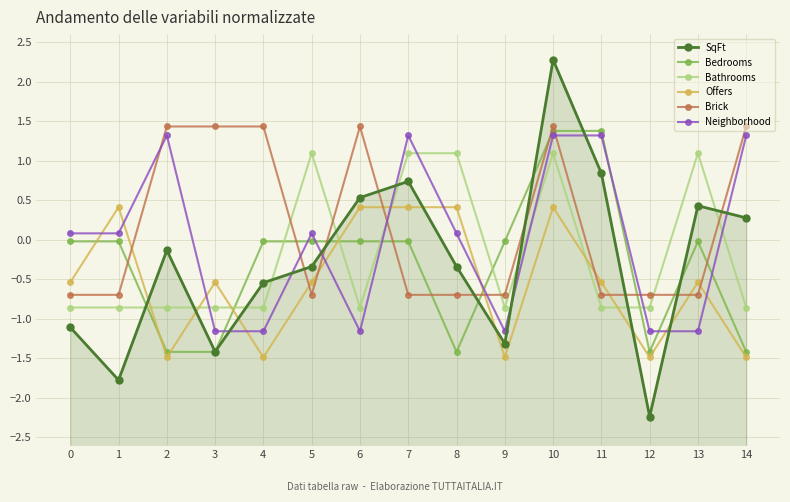

What is the difference between the second highest and minimum values in the SqFt series?

3.1